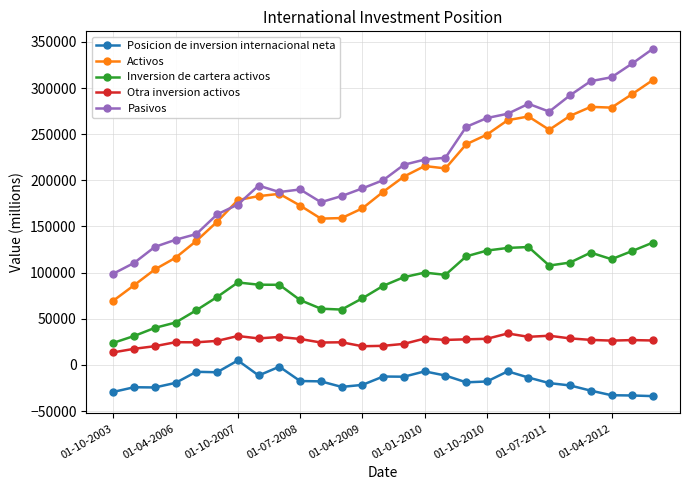

At how many categories does at least one series exceed 116026?

25